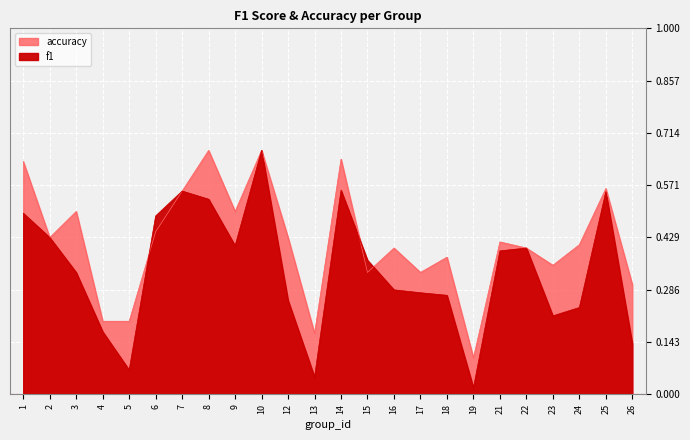

List the series in order of their peak value, lowest first.

f1, accuracy